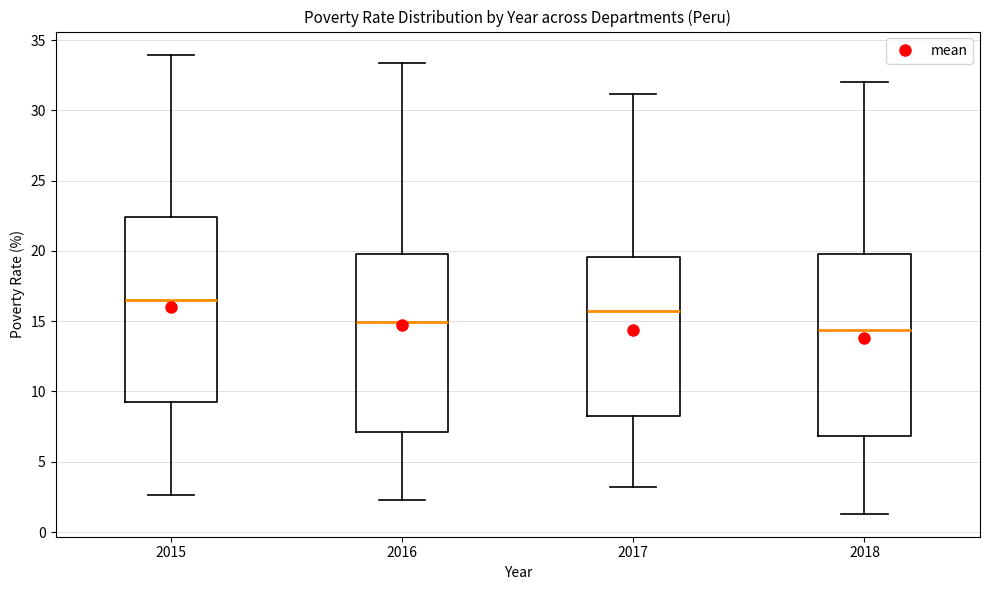

Which box's median line is the lowest?

2018